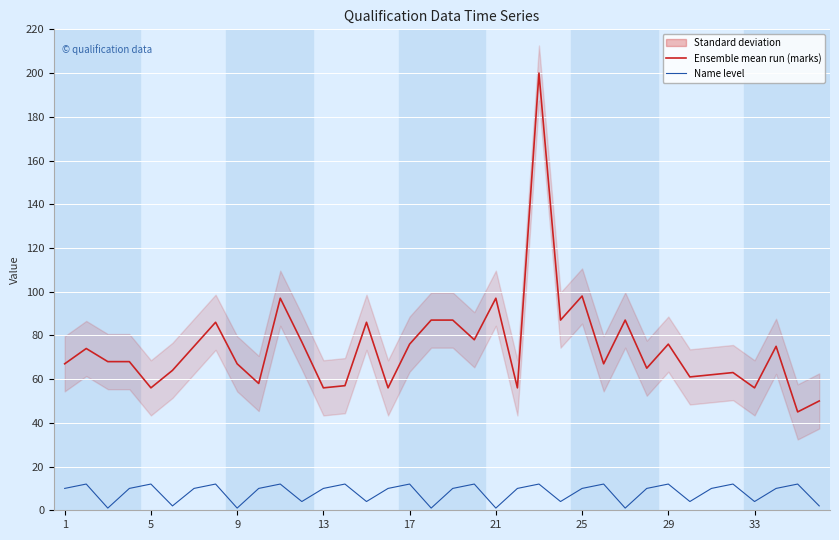

What is the smallest value displayed?

1